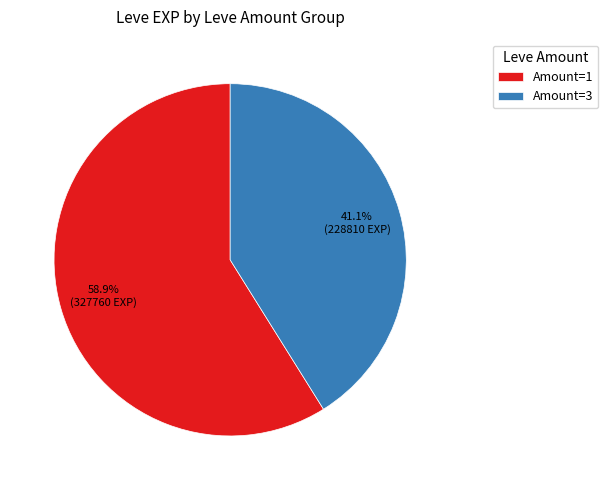

Which slice represents more than half of the pie?

Amount=1